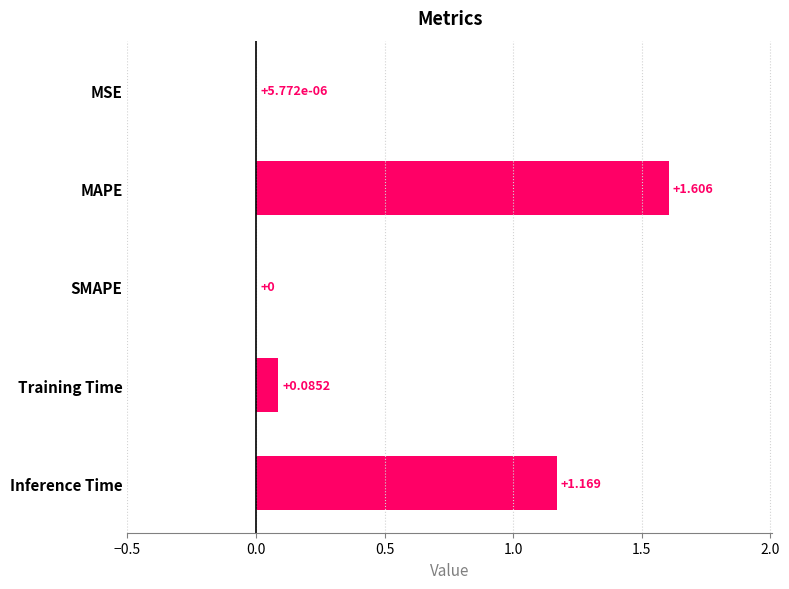

Between MAPE and Training Time, which is larger?

MAPE